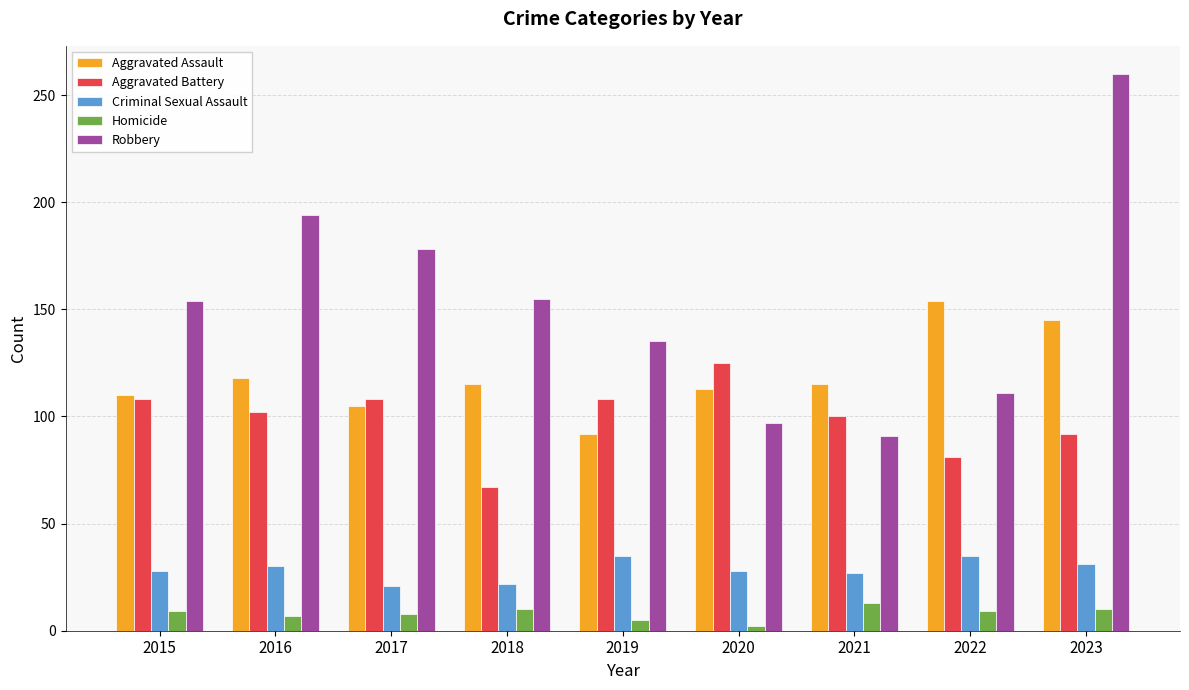

What is the difference between the Criminal Sexual Assault values at 2022 and 2023?

4